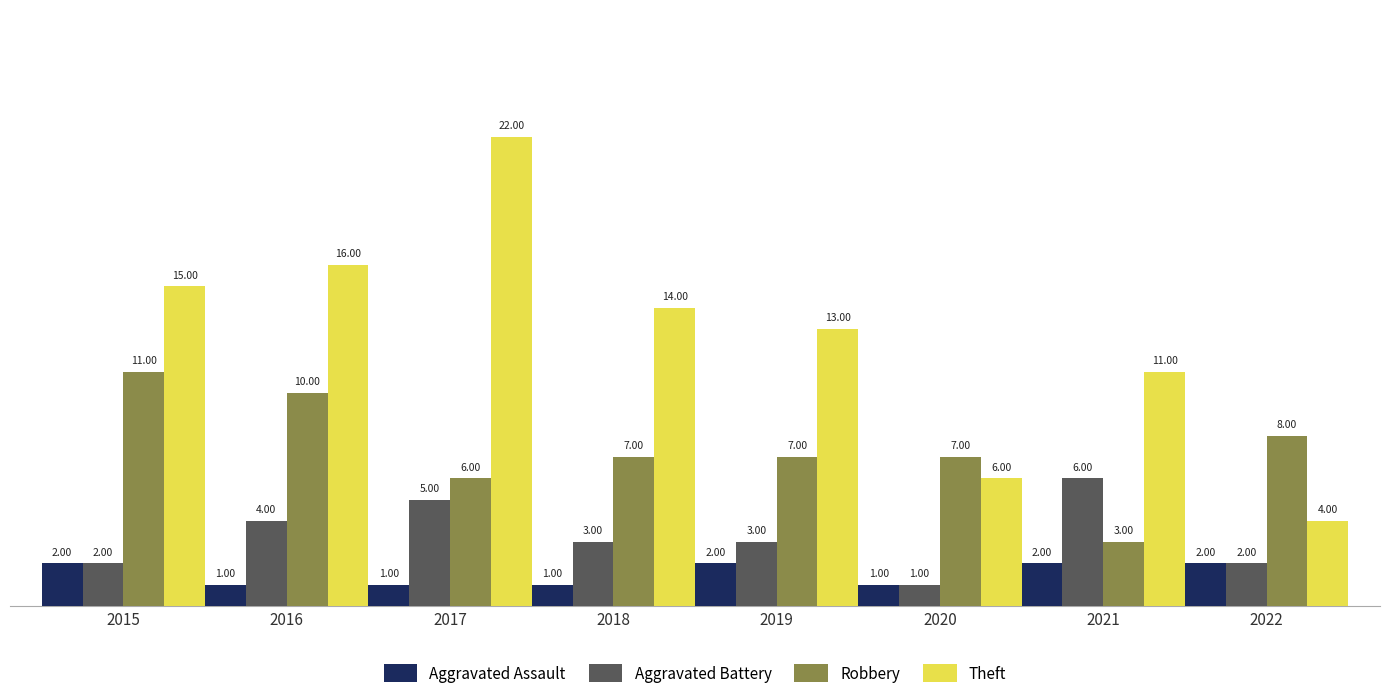

The Aggravated Battery series shows 1 at 2018. True or false?

False